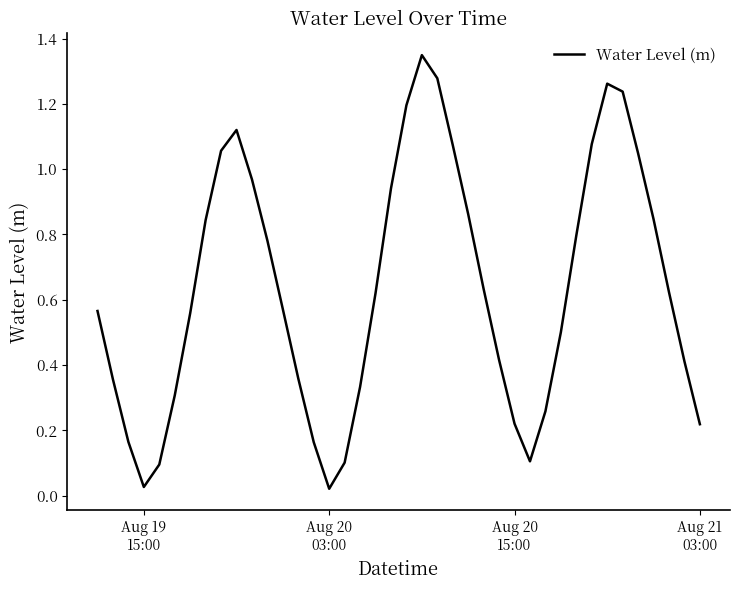

Reading left to right, transcribe all the data shown in this chart.

0.6	0.4	0.2	0.0	0.1	0.3	0.6	0.8	1.1	1.1	1.0	0.8	0.6	0.4	0.2	0.0	0.1	0.3	0.6	0.9	1.2	1.3	1.3	1.1	0.9	0.6	0.4	0.2	0.1	0.3	0.5	0.8	1.1	1.3	1.2	1.0	0.8	0.6	0.4	0.2